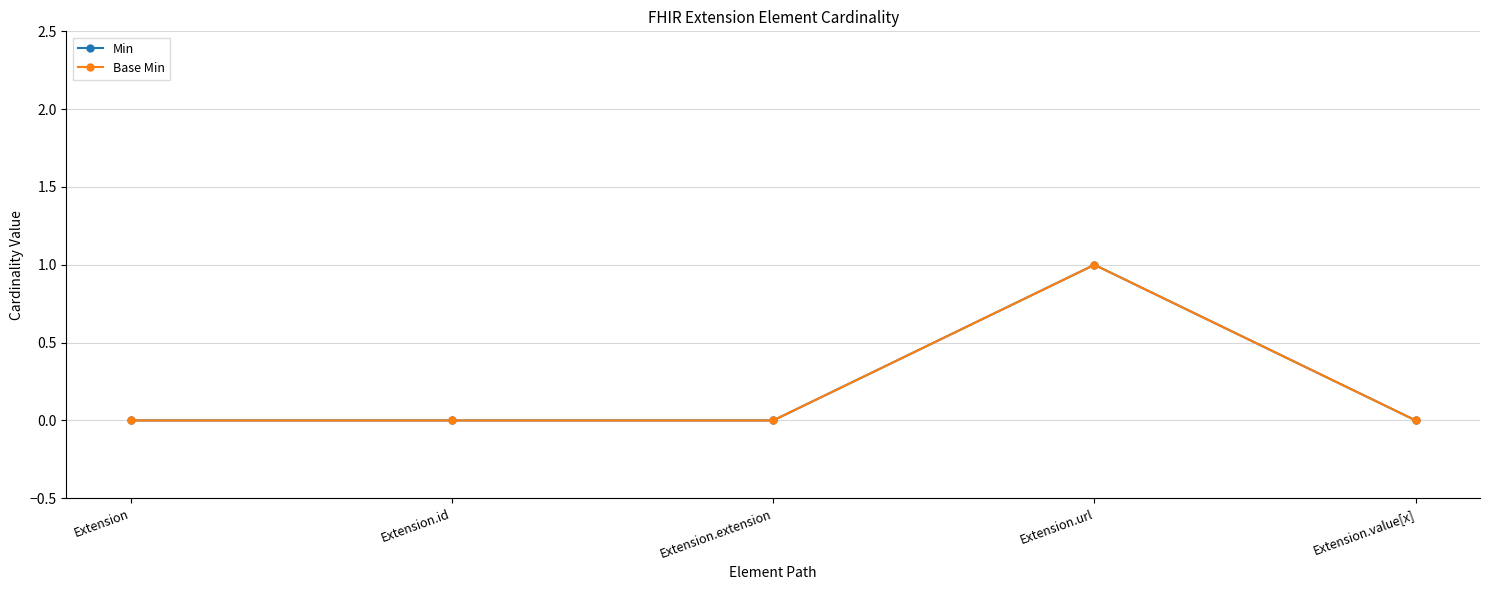

The Min series shows 1 at Extension.url. True or false?

True